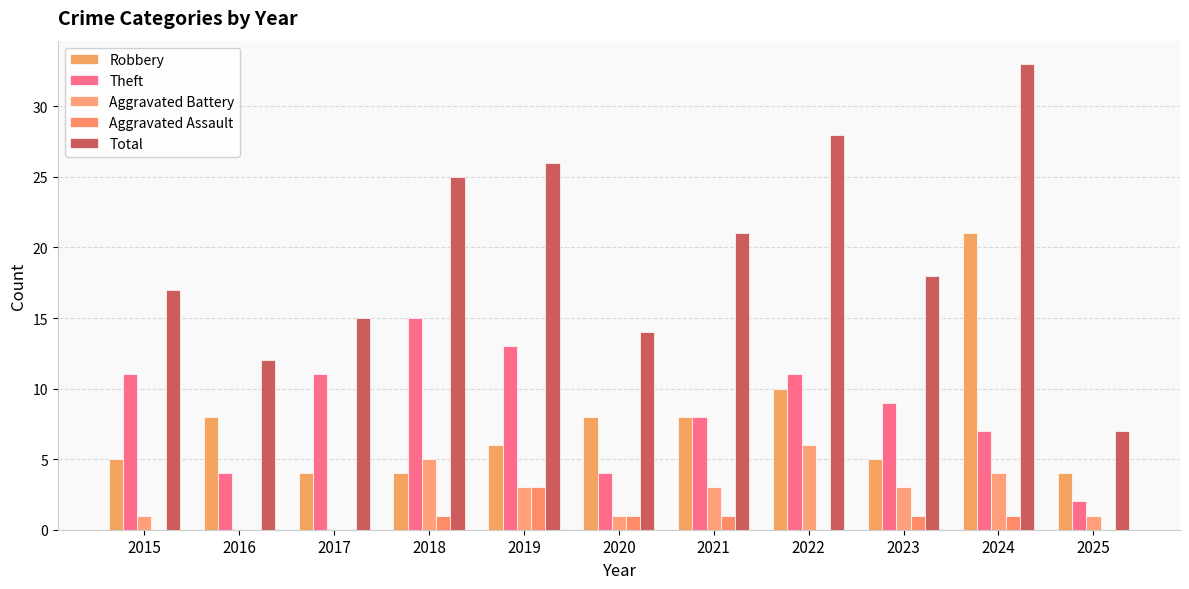

Where is Total nearest to the value 20?

2021